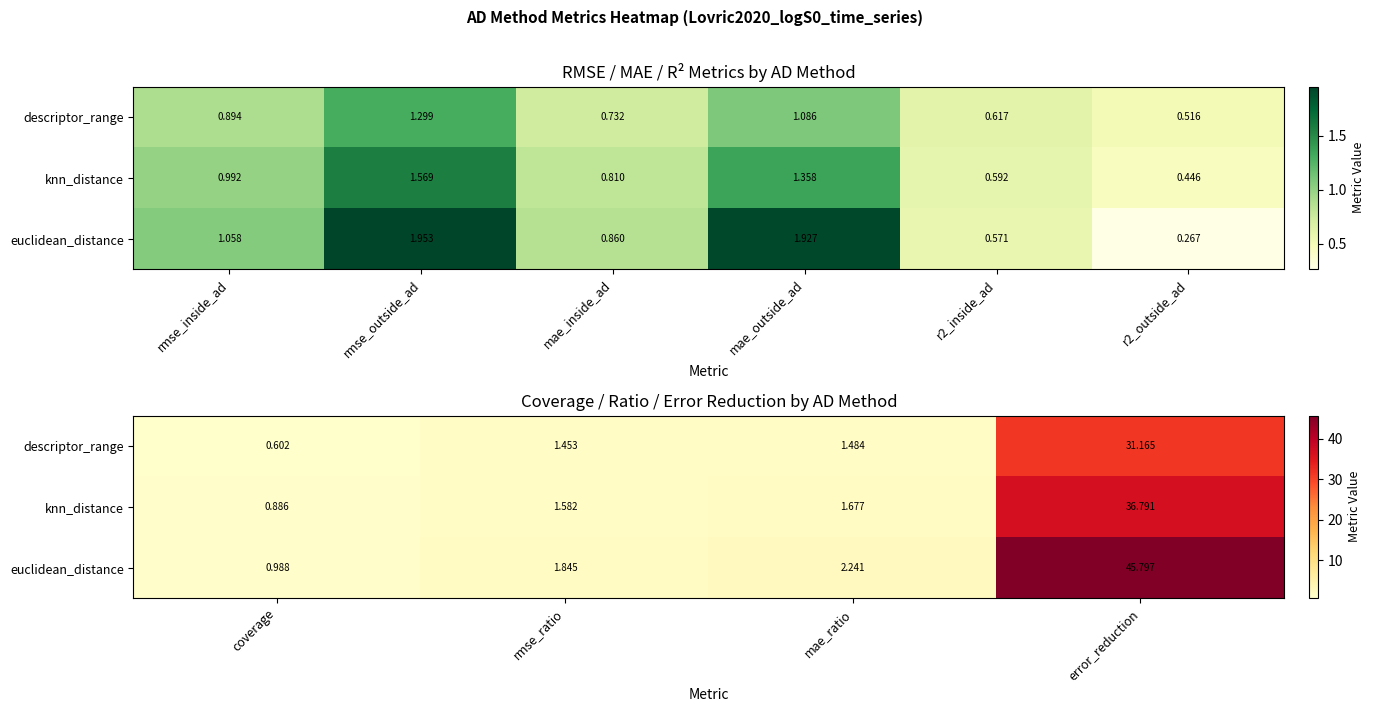

At rmse_ratio, list the series in order from smallest to largest.

descriptor_range, knn_distance, euclidean_distance